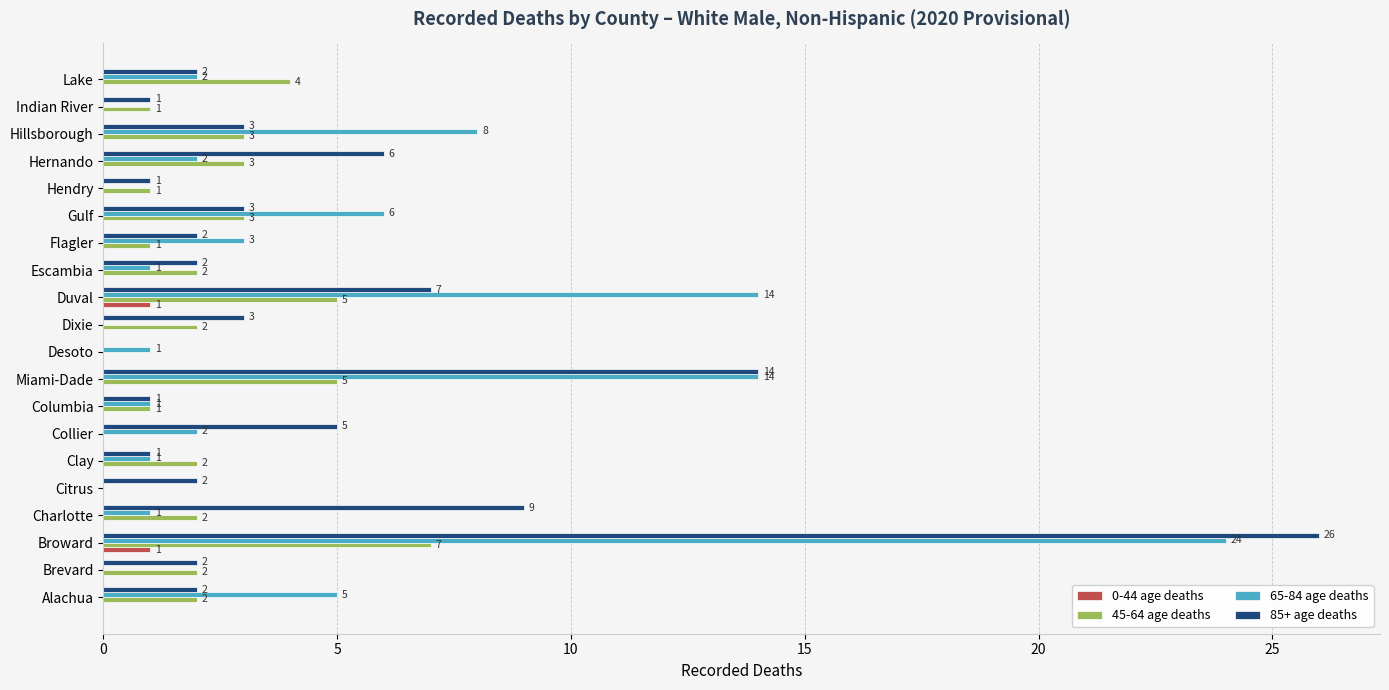

What is the maximum value for 65-84 age deaths?

24